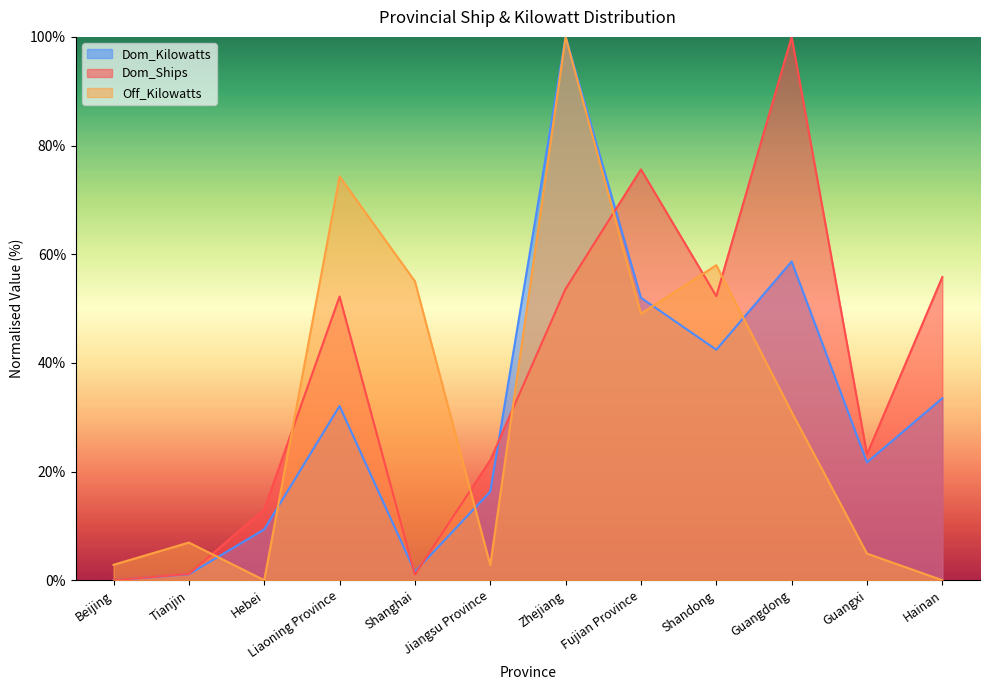

What is the total value across all series at Shanghai?

57.6